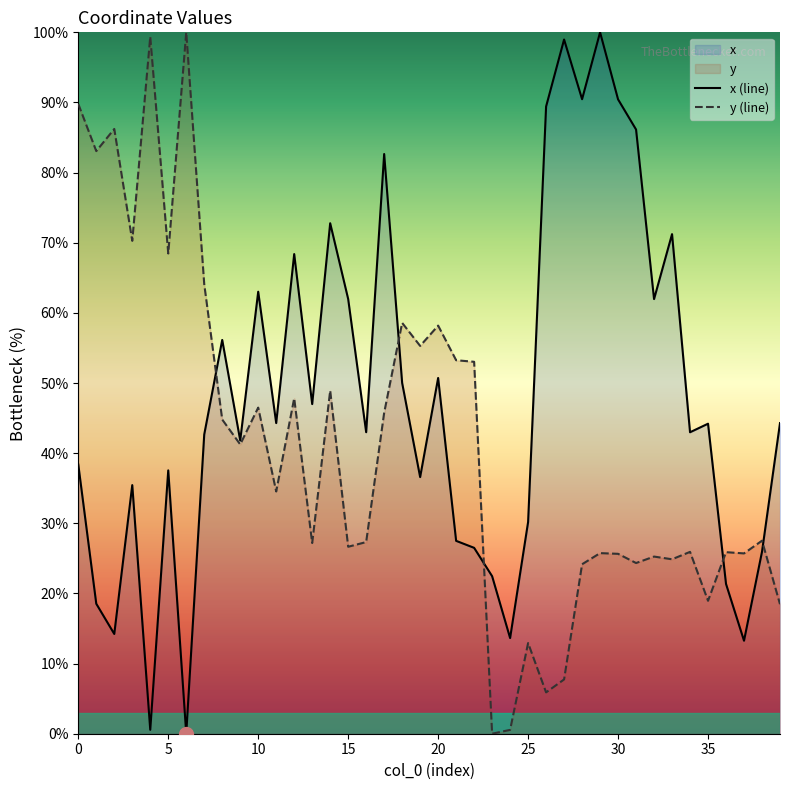

How many values in the y series exceed 34?

20